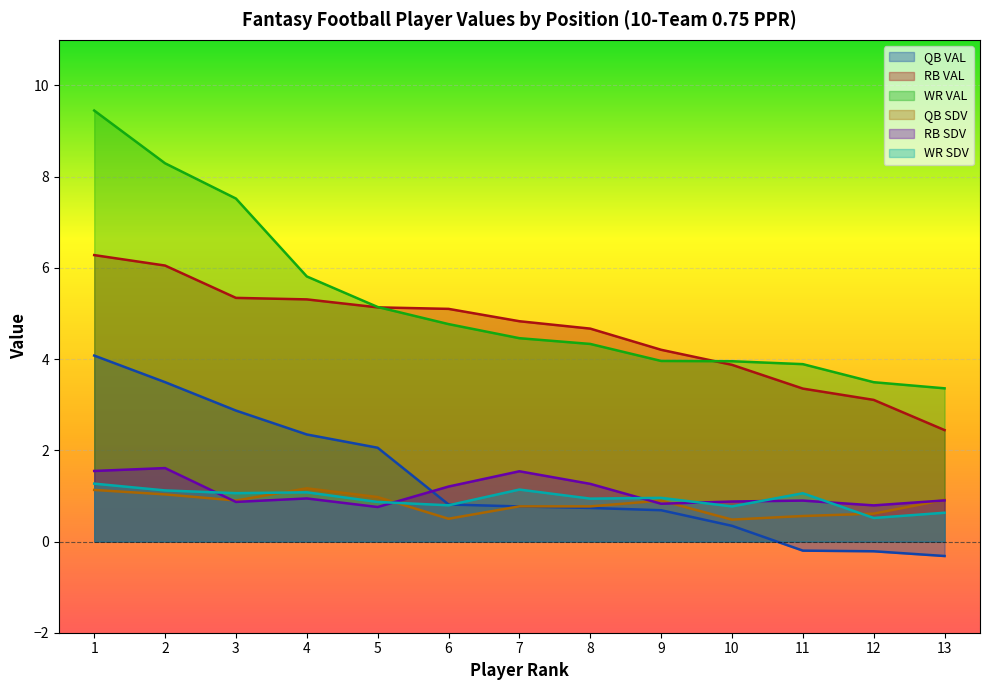

At how many categories does at least one series exceed 1?

13